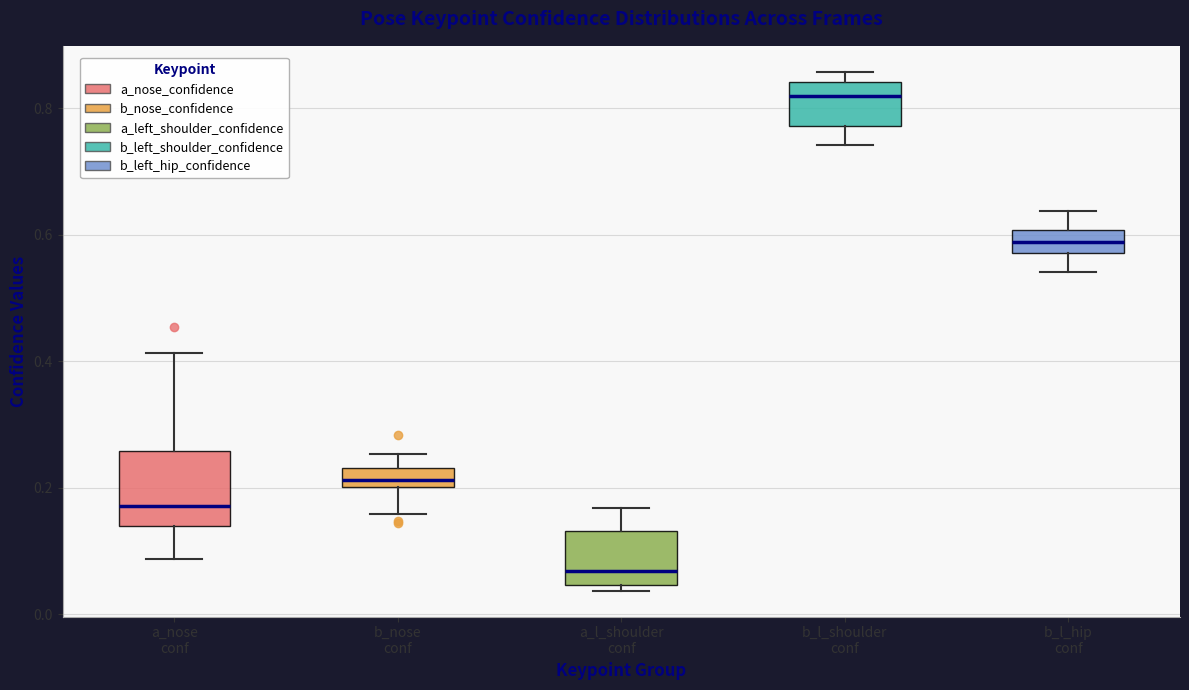

Which box is the tallest, from its lower edge to its upper edge?

a_nose conf